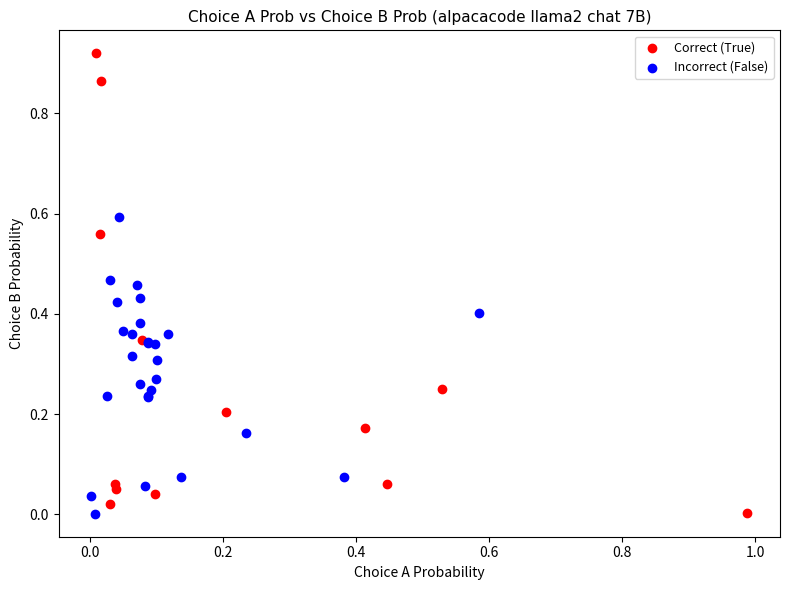

Which series reaches the maximum Y coordinate?

Correct (True)